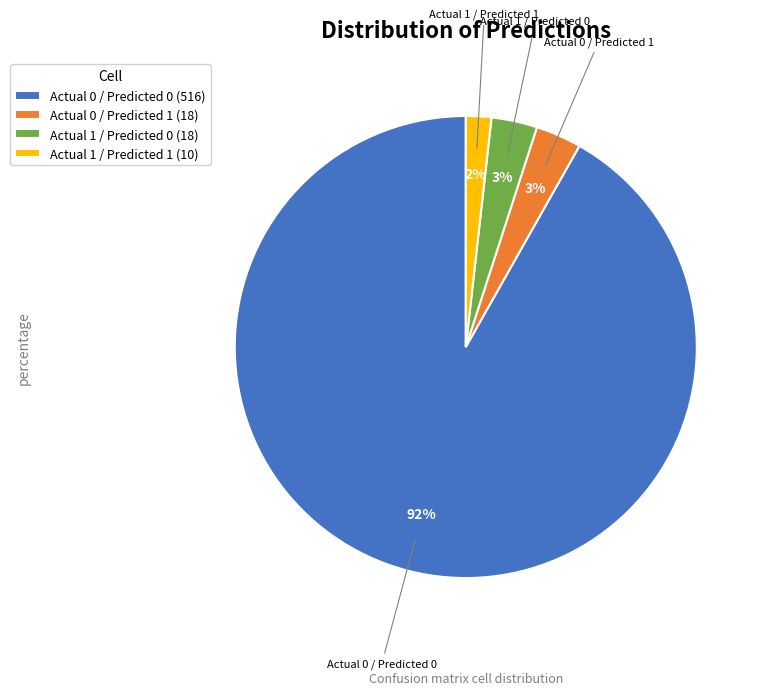

What is the smallest slice in the pie chart?

Actual 1 / Predicted 1